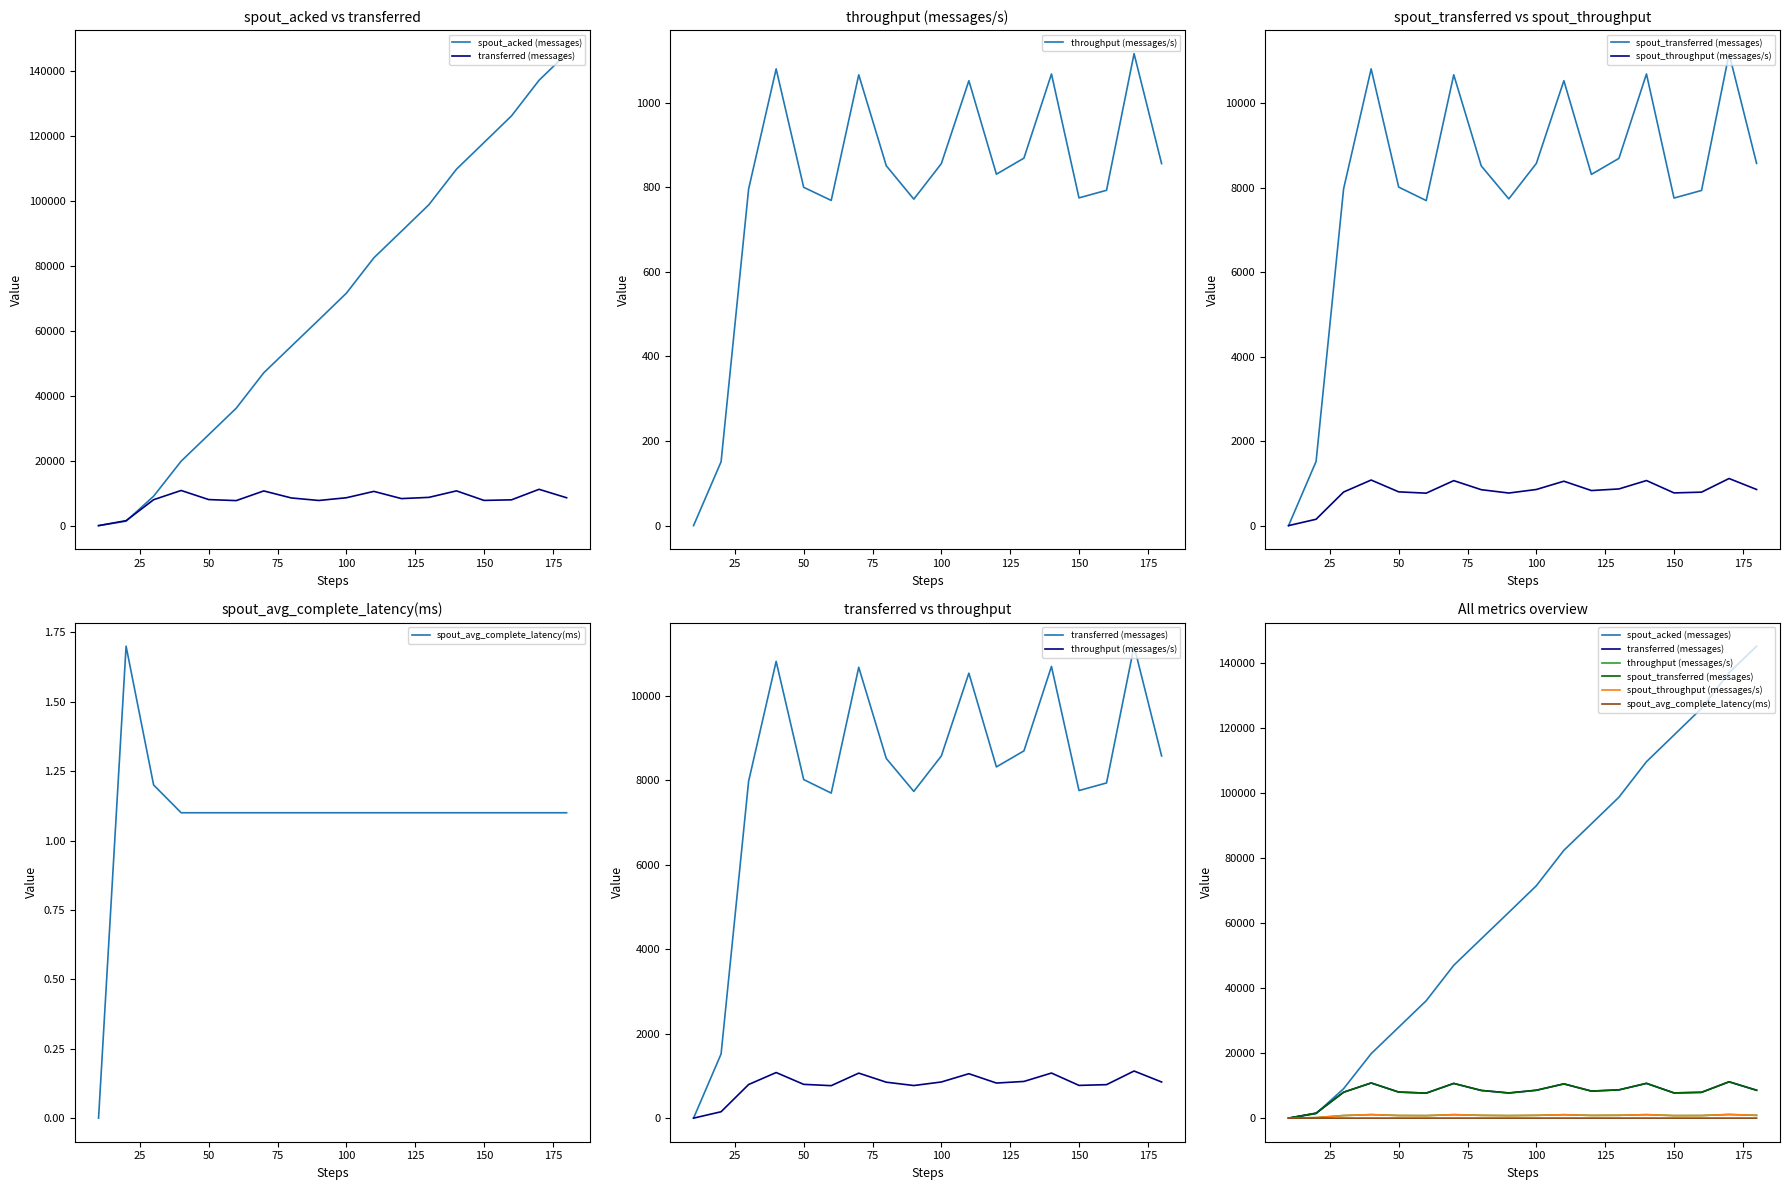

How many lines are shown in the chart?

6